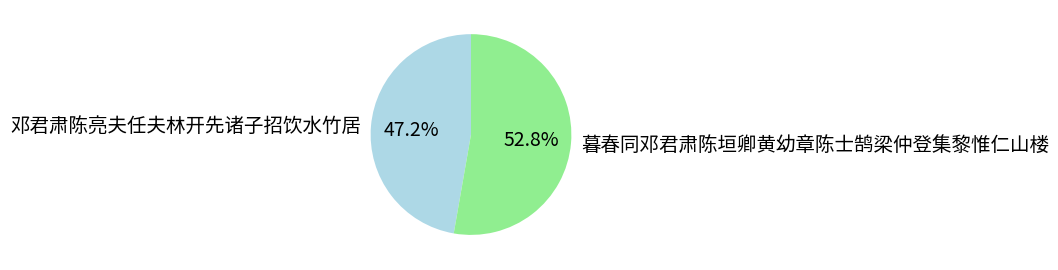

Is it true that 暮春同邓君肃陈垣卿黄幼章陈士鹄梁仲登集黎惟仁山楼 is 53% of the pie?

True